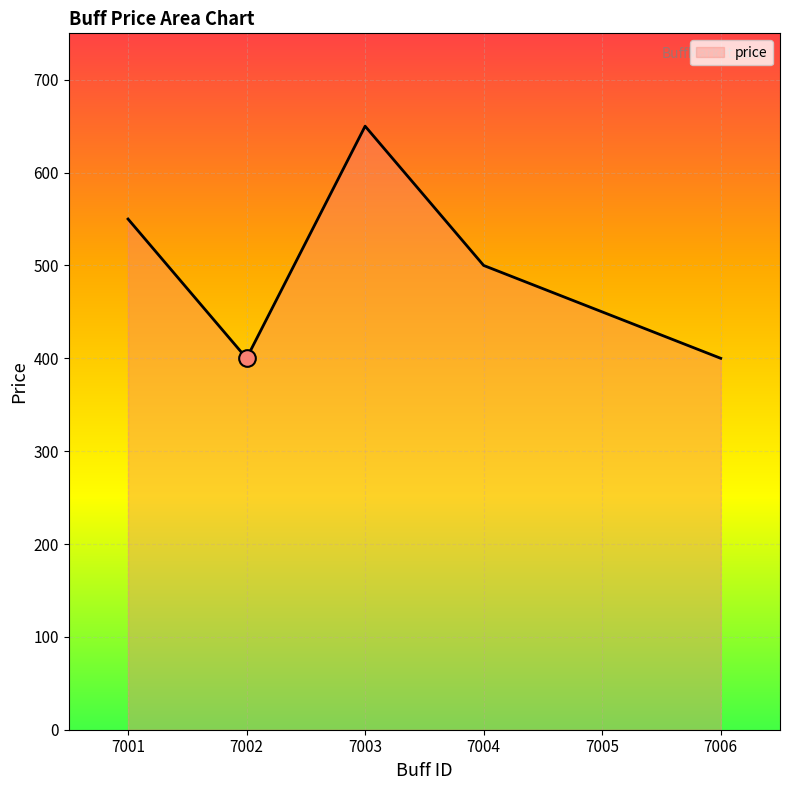

Reading right to left, transcribe all the data shown in this chart.

400	450	500	650	400	550